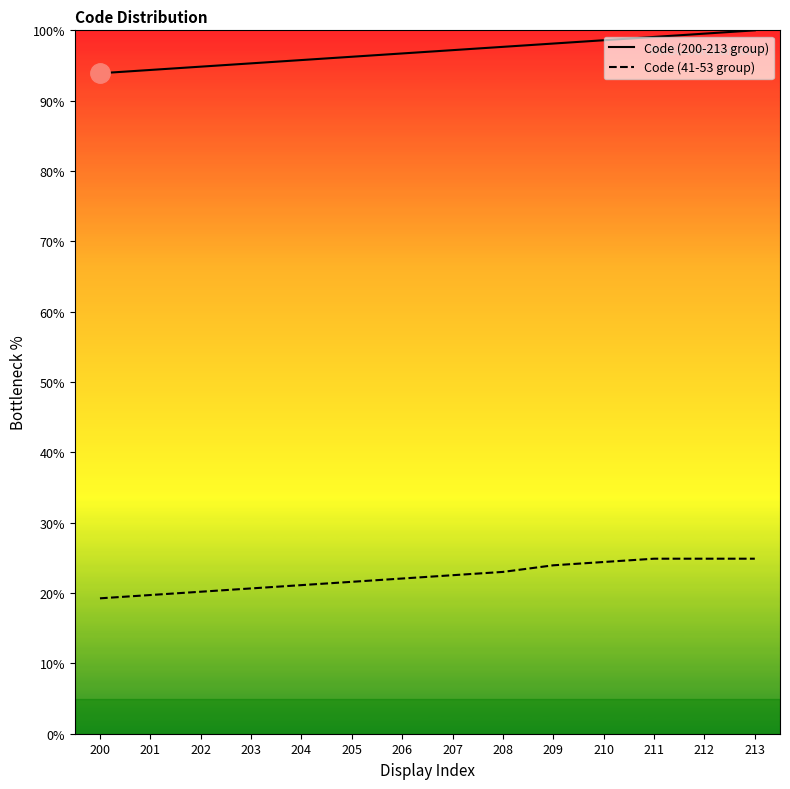

Is the value of Code (41-53 group) at 201 greater than the value of Code (200-213 group) at 207?

No